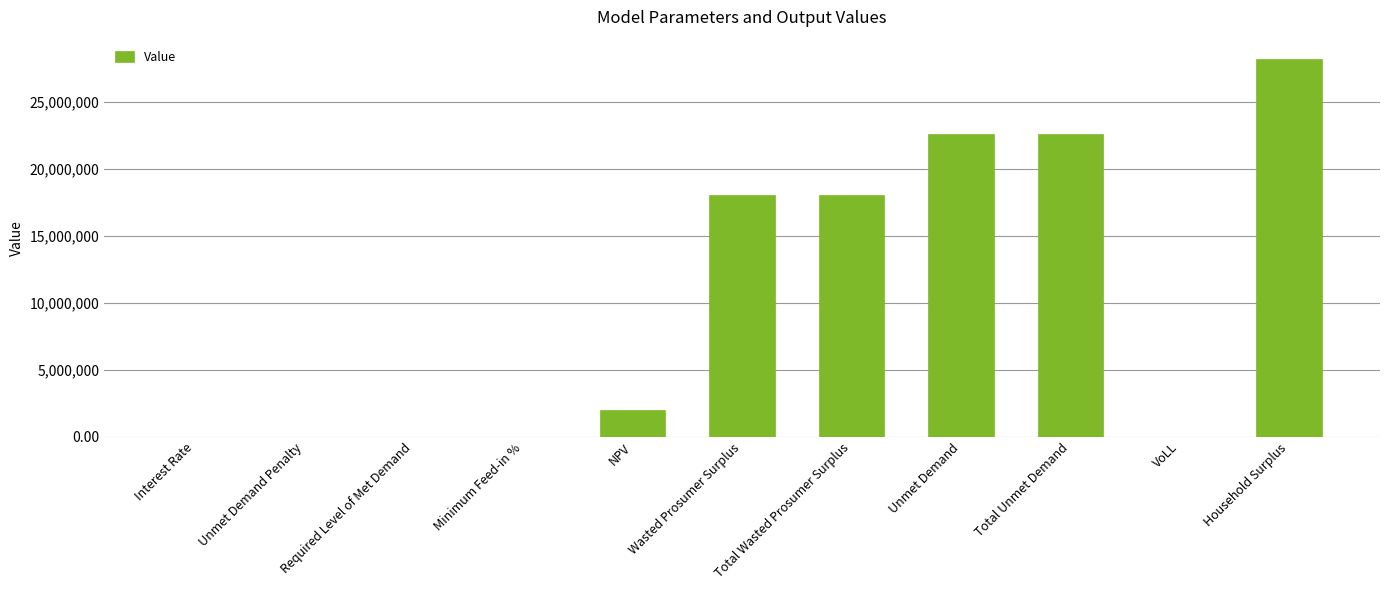

What is the sum of the values at Wasted Prosumer Surplus and Total Wasted Prosumer Surplus?

36186643.6